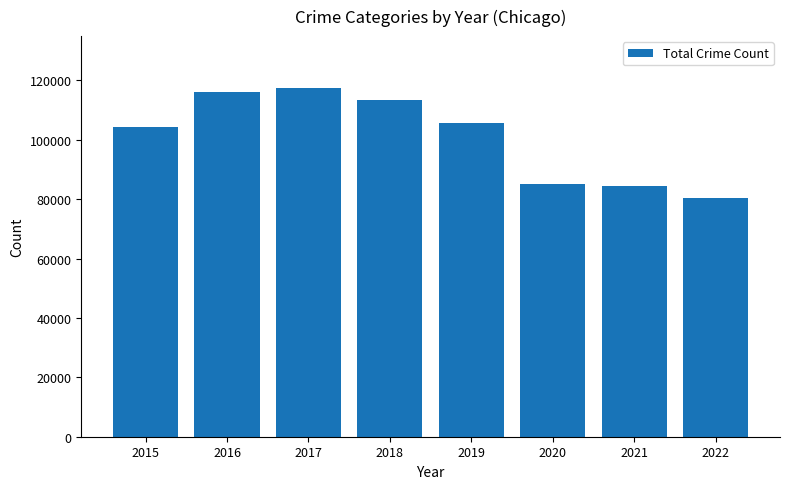

What is the approximate value at 2020?

85268